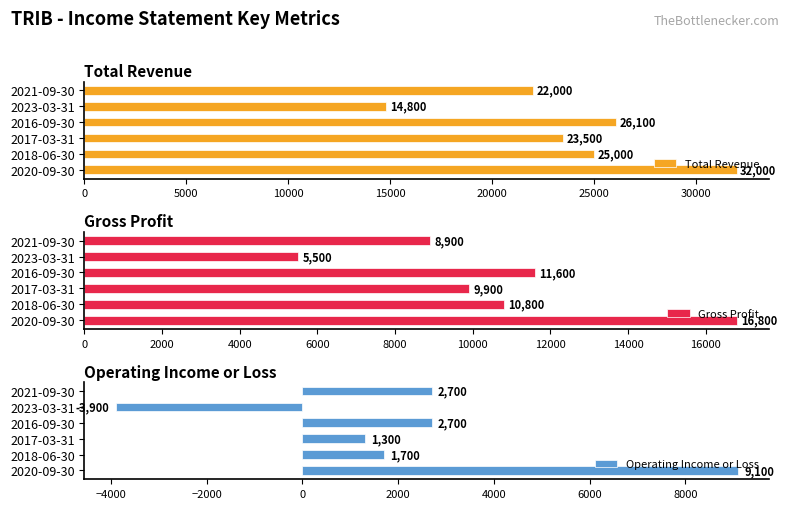

The value of Gross Profit at 2020-09-30 is 29560. True or false?

False